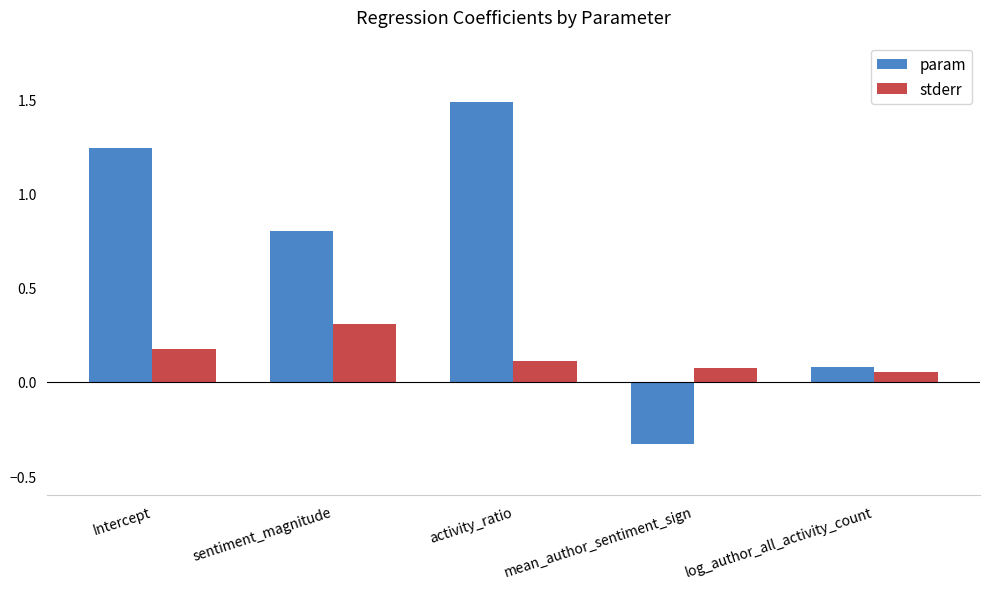

Where does the param series first go above 0?

Intercept